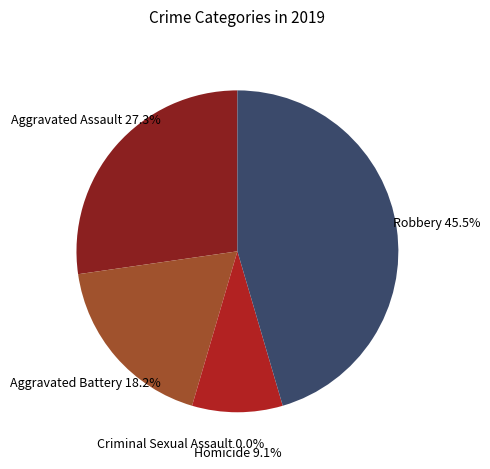

The Criminal Sexual Assault slice represents 8% of the pie. True or false?

False